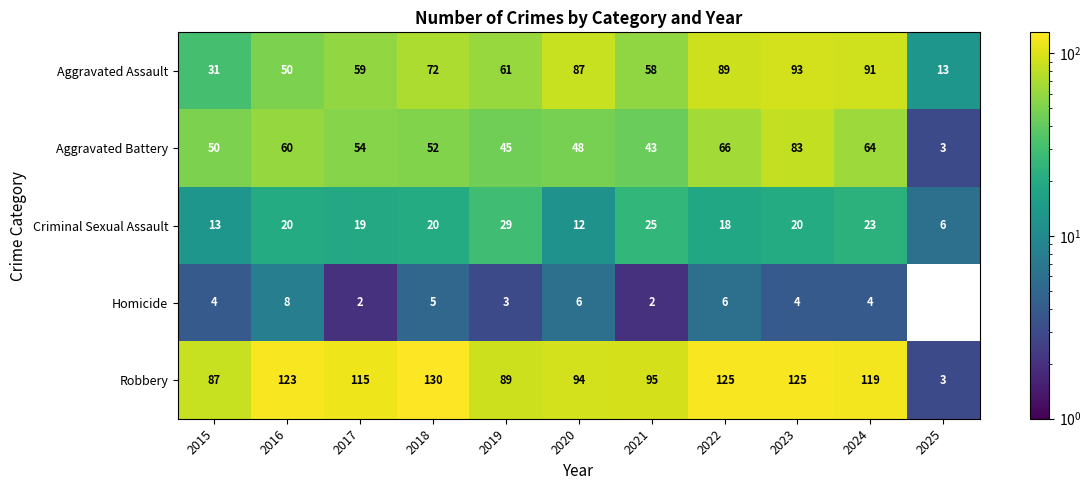

Rank the series at 2016 from highest to lowest value.

Robbery, Aggravated Battery, Aggravated Assault, Criminal Sexual Assault, Homicide